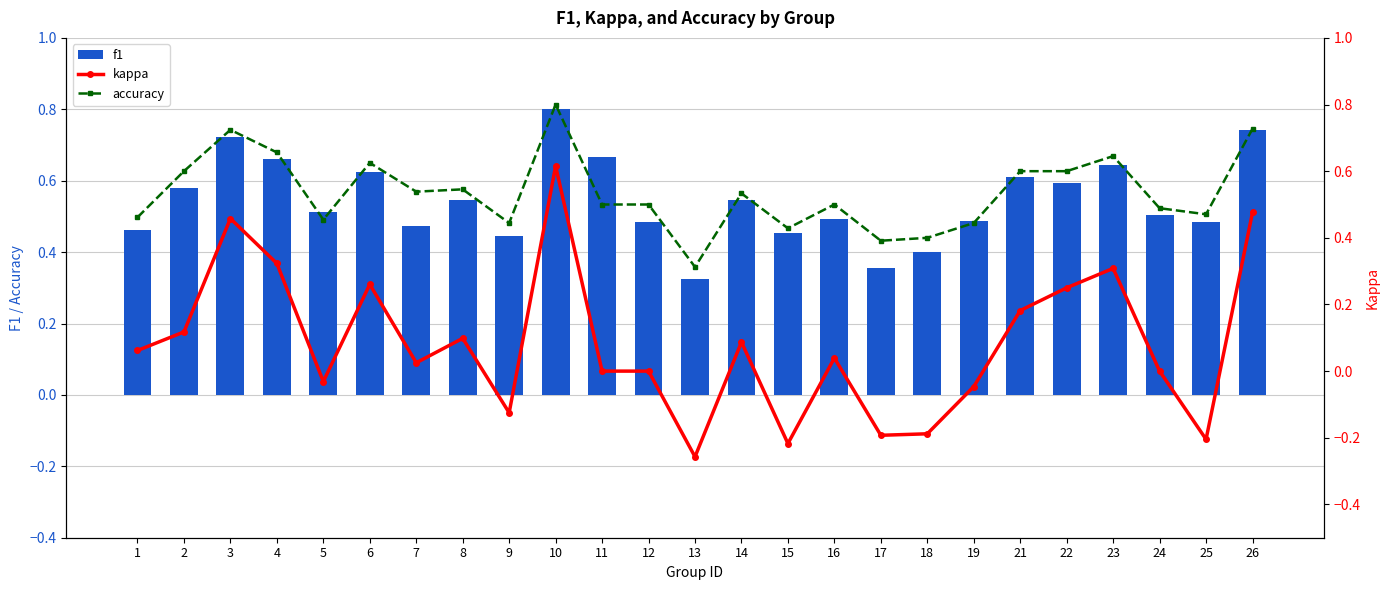

What is the sum of all f1 values?

13.6